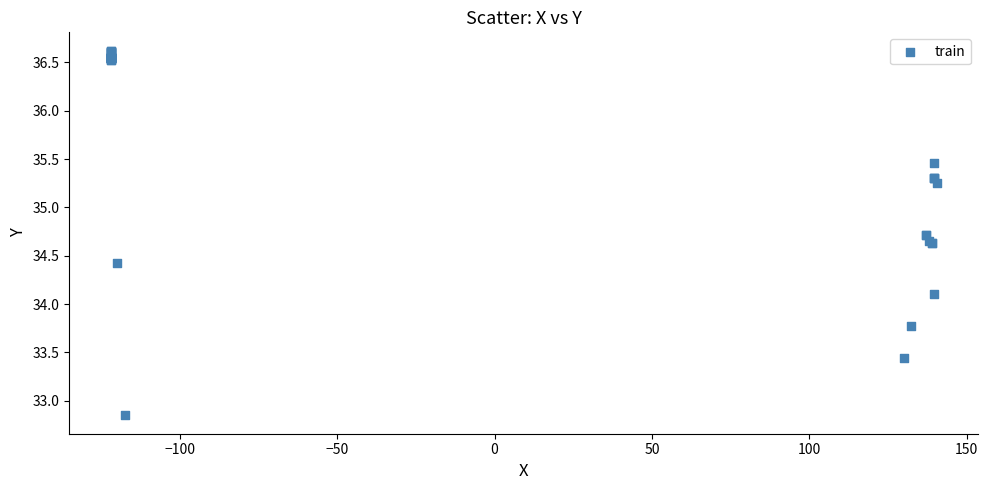

What Y value in the scatter plot is closest to 34?

34.1